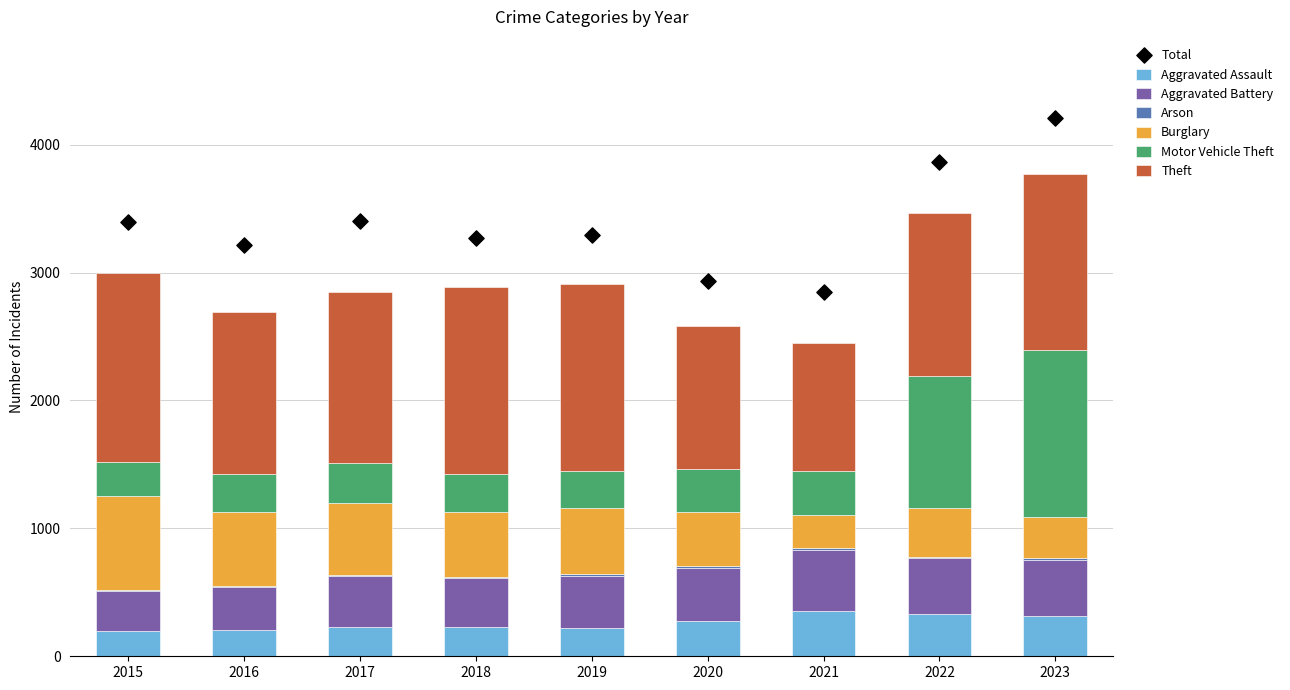

Which series has the largest Y range (max minus min)?

Motor Vehicle Theft